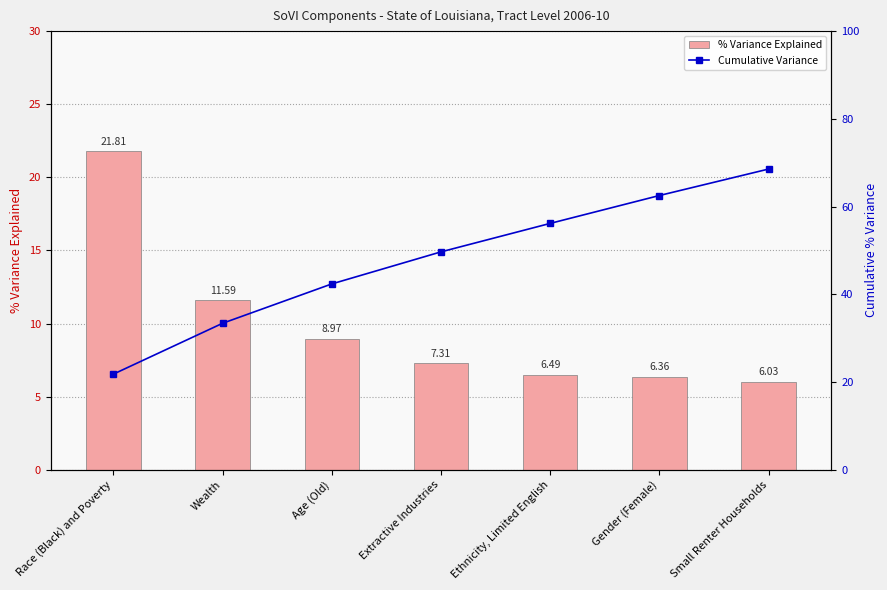

The Cumulative Variance series shows 35.0 at Gender (Female). True or false?

False